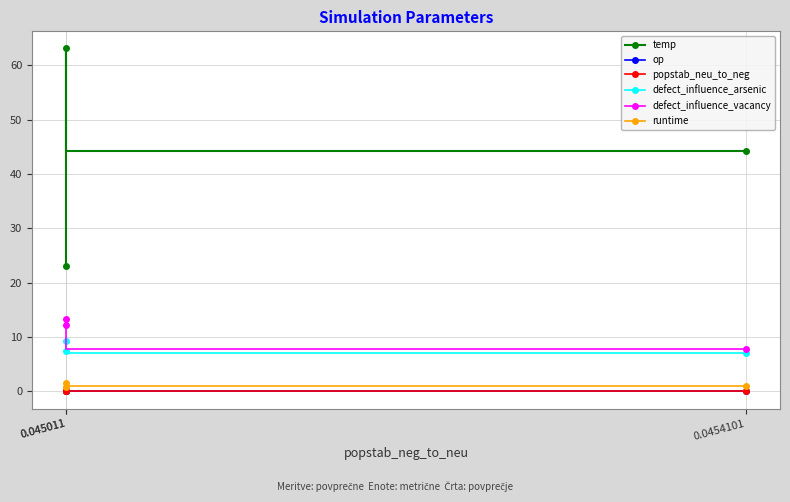

What is the value of the defect_influence_vacancy point at the 1st from the left?

7.7